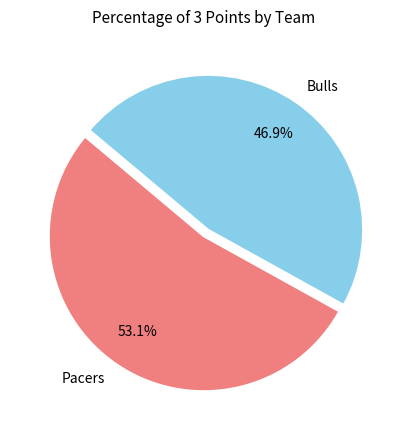

How much of the chart is everything except Pacers?

46.9%